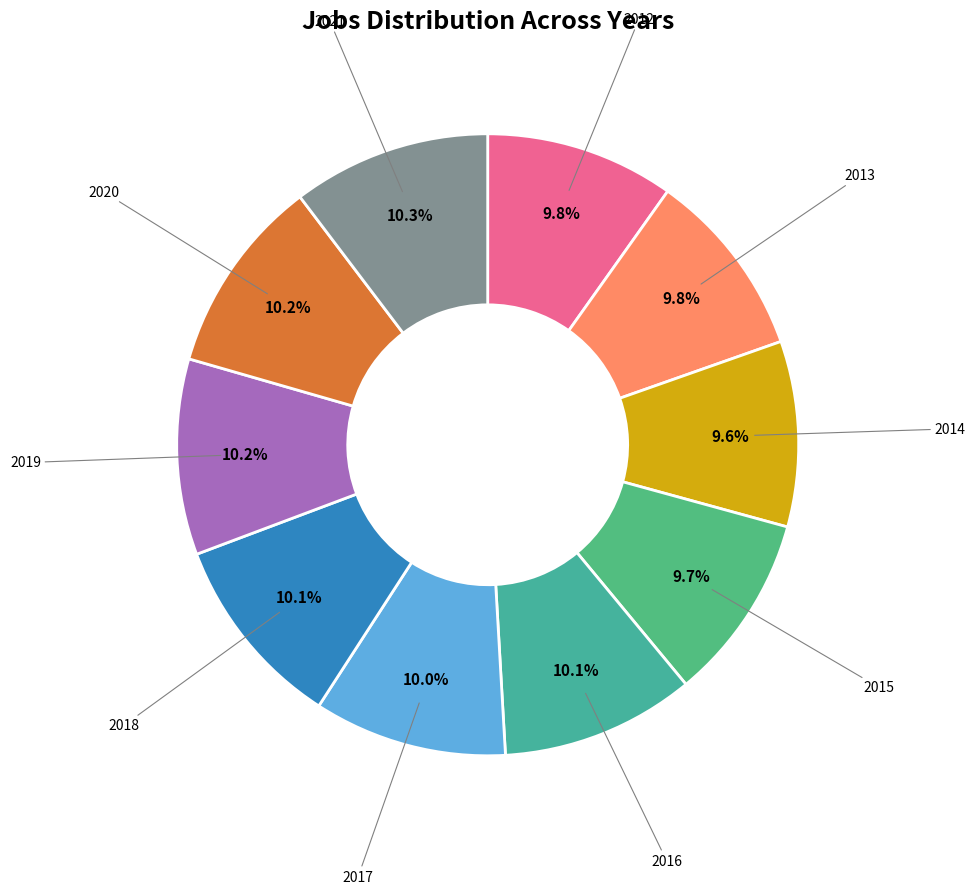

Which category has the biggest portion of the pie?

2021